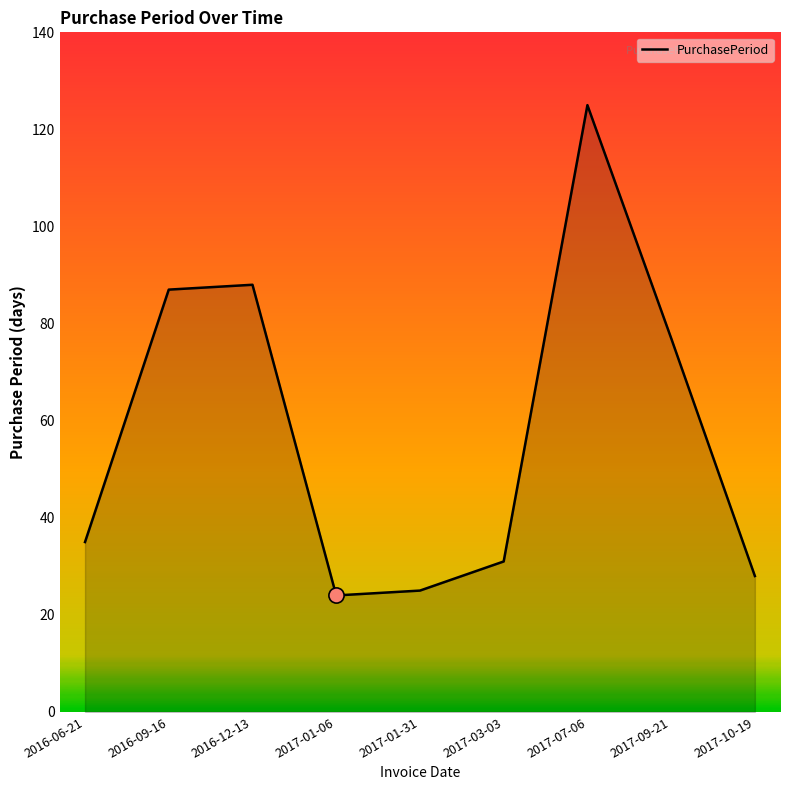

What is the change in value from 2016-12-13 to 2017-09-21?

-11